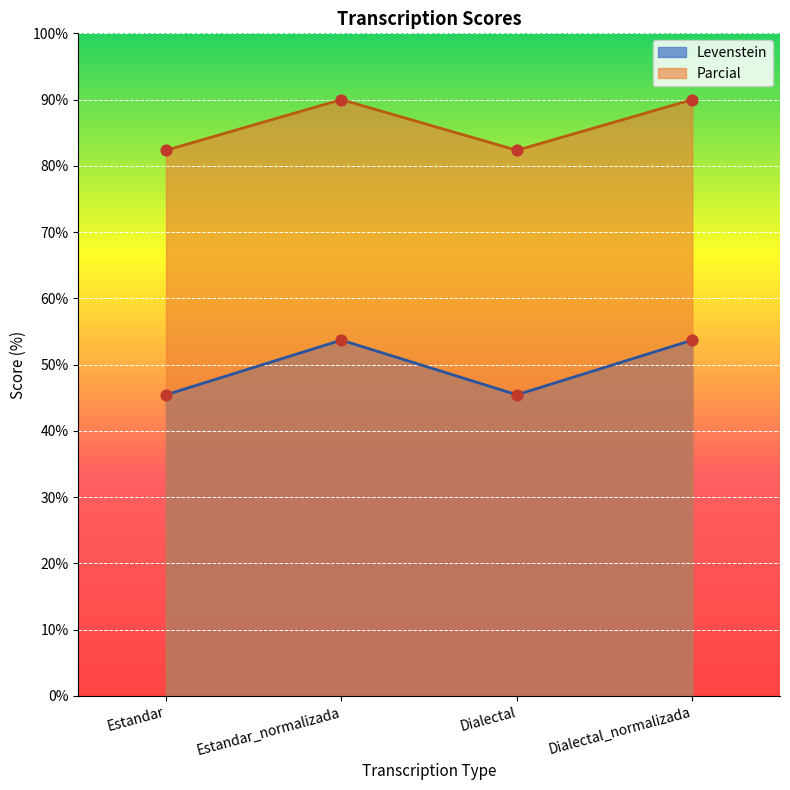

At which category is the sum across all series the highest?

Estandar_normalizada